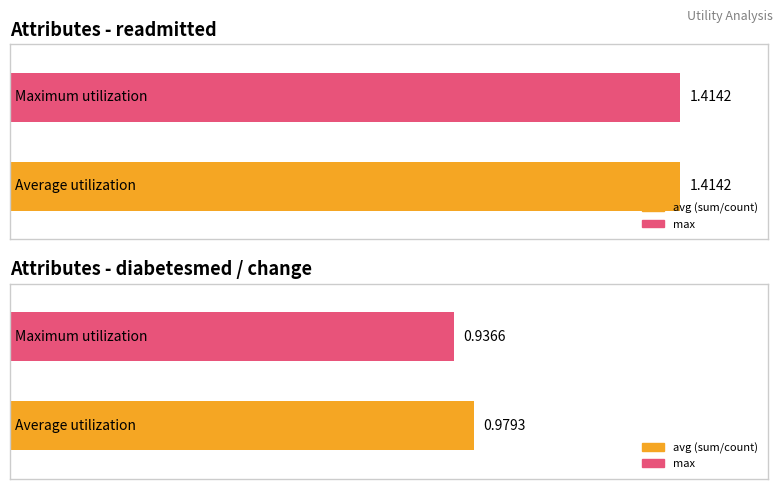

Which series has the largest total across all categories?

avg